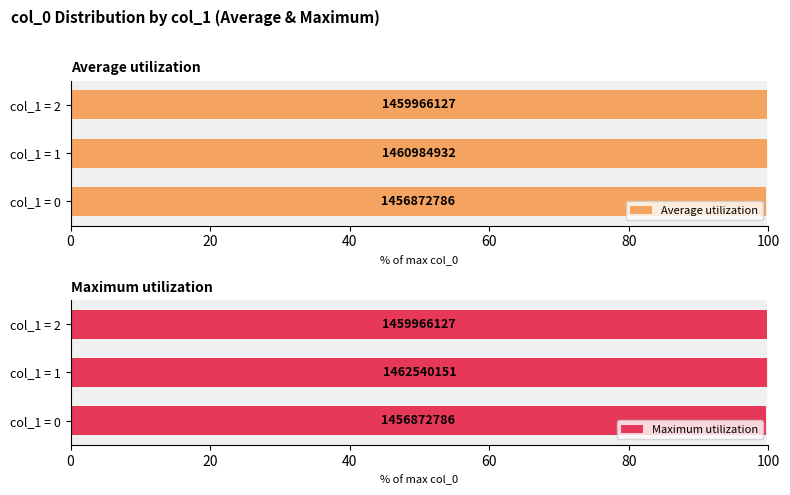

What is the value of the Maximum utilization bar at the 2nd from the left?

100.0